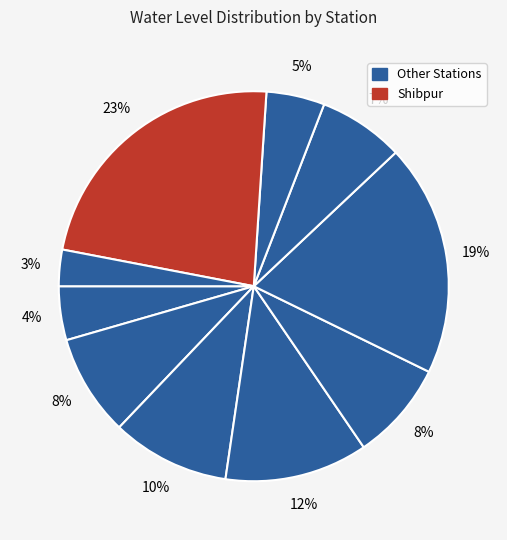

Count the number of slices in the pie.

10